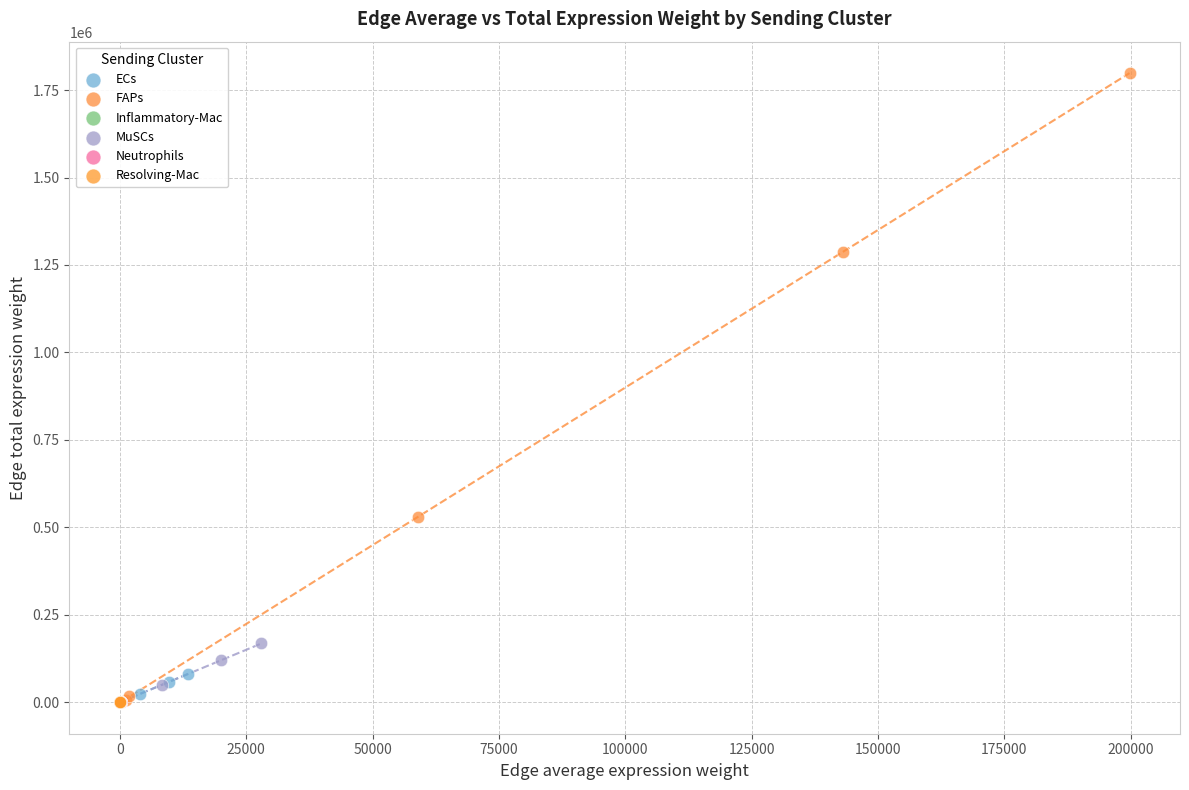

What are all the series names shown in the legend?

ECs, FAPs, Inflammatory-Mac, MuSCs, Neutrophils, Resolving-Mac